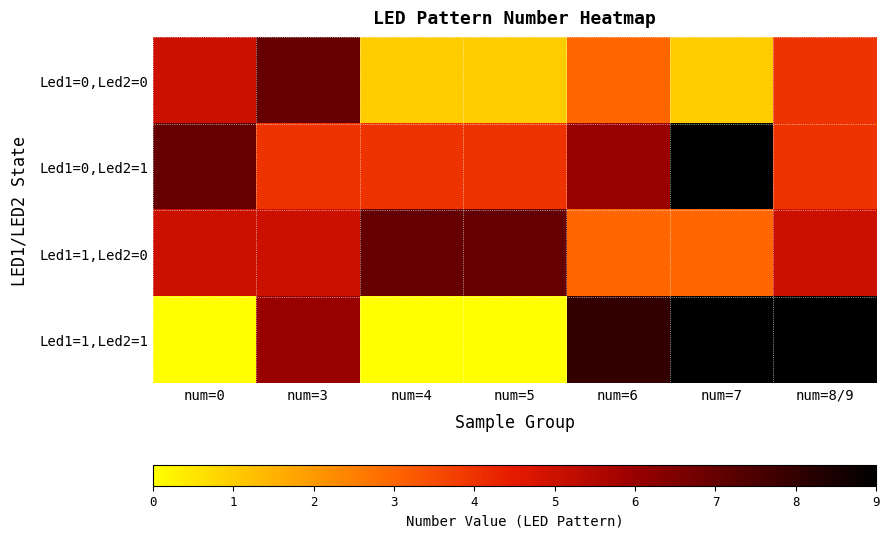

Rank the series by their maximum value, from lowest to highest.

Led1=0,Led2=0, Led1=1,Led2=0, Led1=0,Led2=1, Led1=1,Led2=1